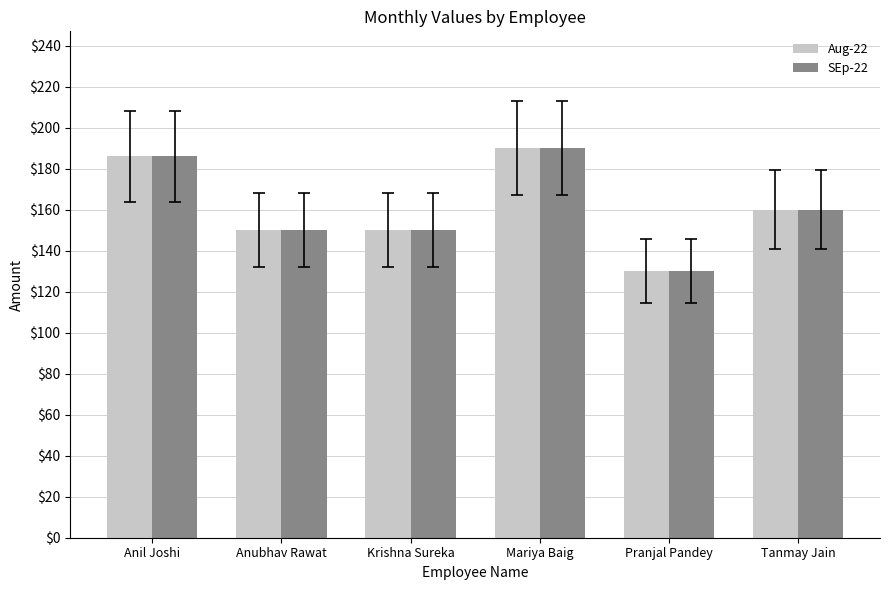

Is it true that SEp-22 equals 186 at Anil Joshi?

True